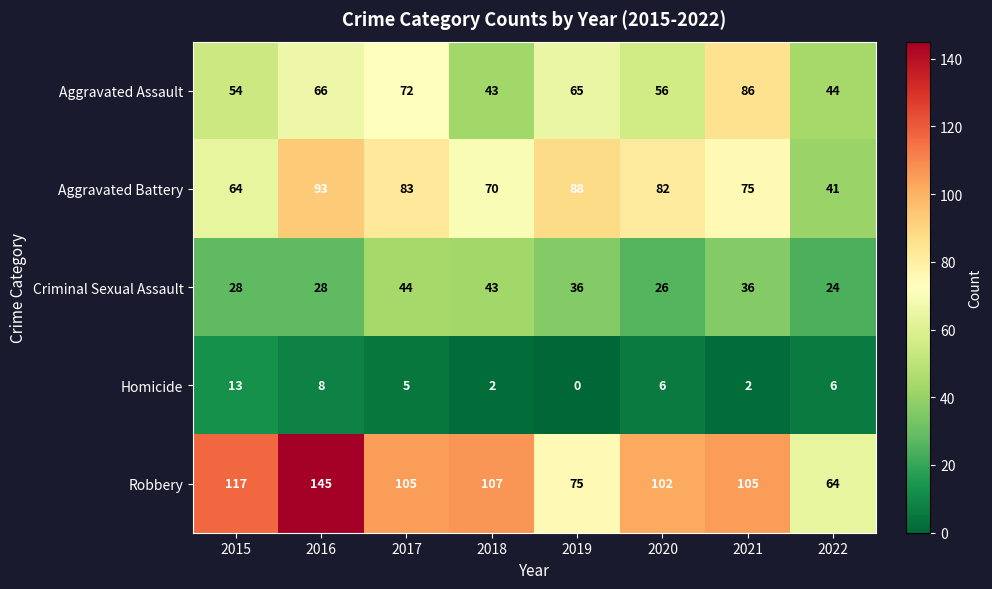

Read the Aggravated Battery value at 2017, to the nearest 10.

80